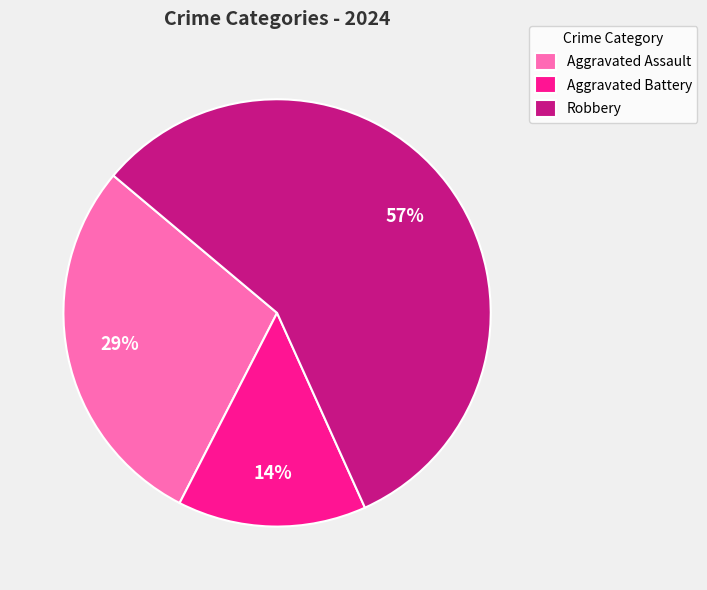

To the nearest percent, what portion does Aggravated Assault represent?

29%